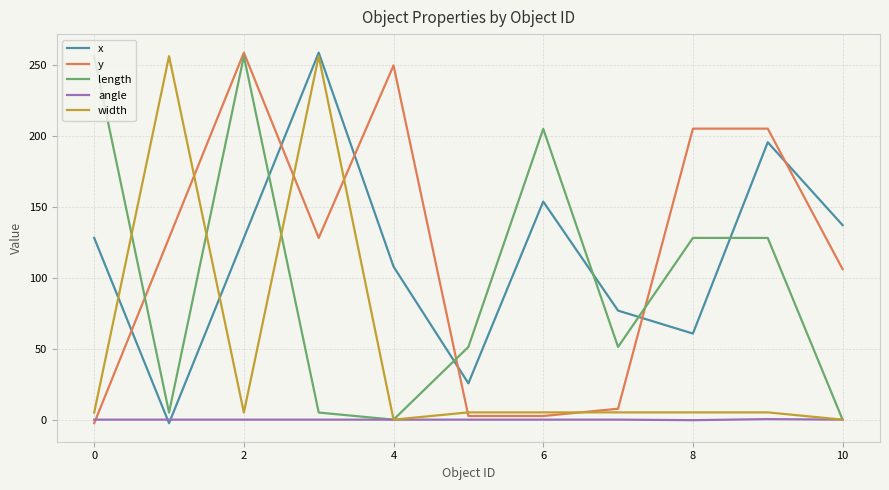

What is the maximum value for width?

256.0